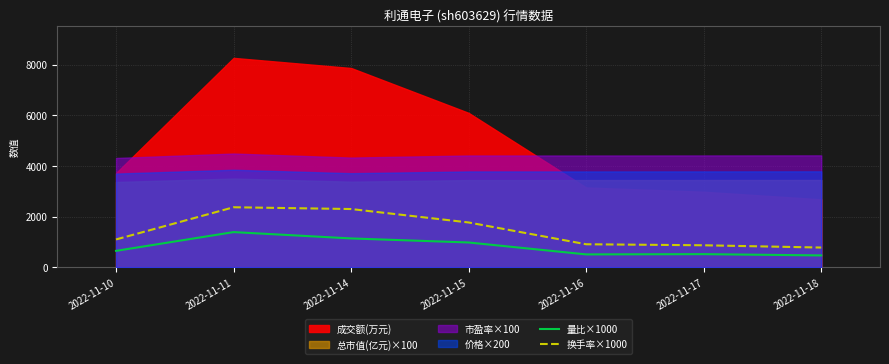

True or false: 换手率×1000 and 量比×1000 cross at least once.

False